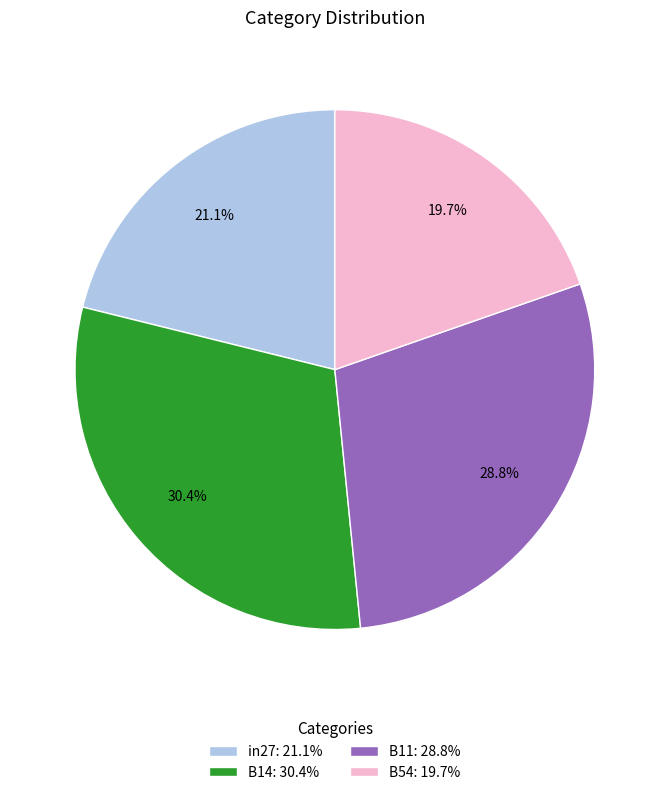

What is the ratio of the value at B14: 30.4% to the value at B54: 19.7%?

1.5